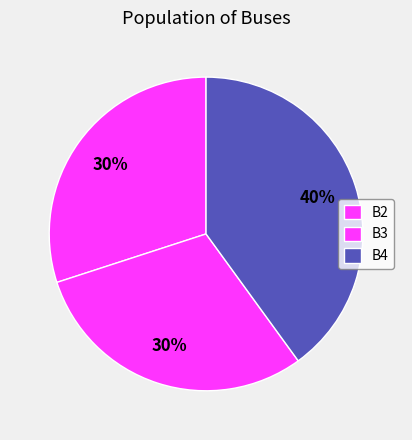

Between B4 and B3, which is larger?

B4